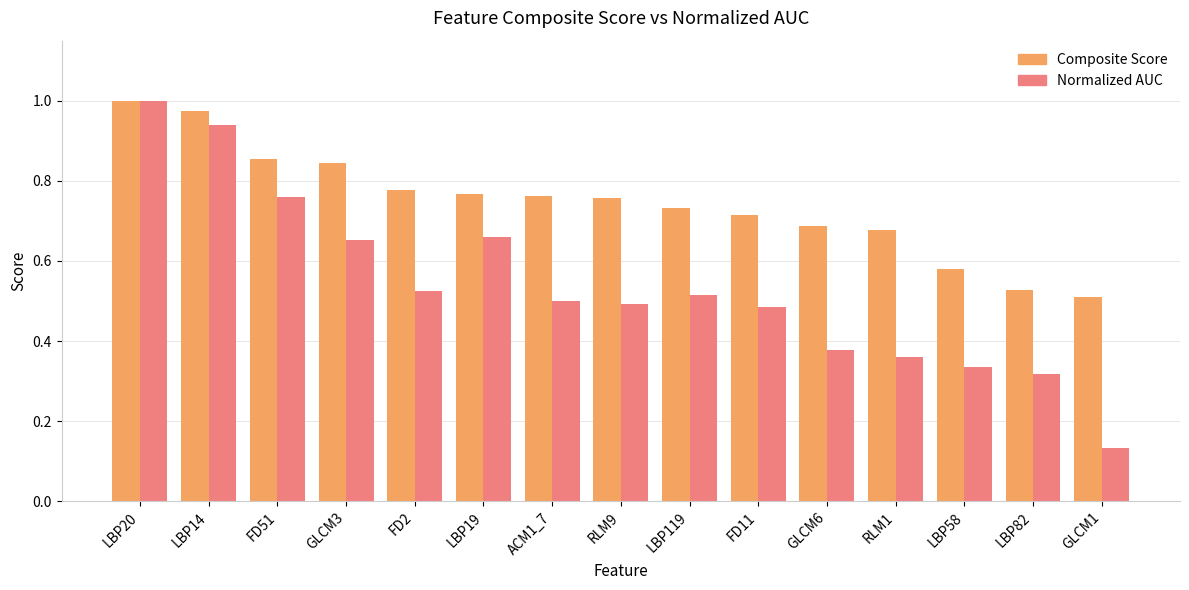

Which label corresponds to the smallest value in the chart?

GLCM1